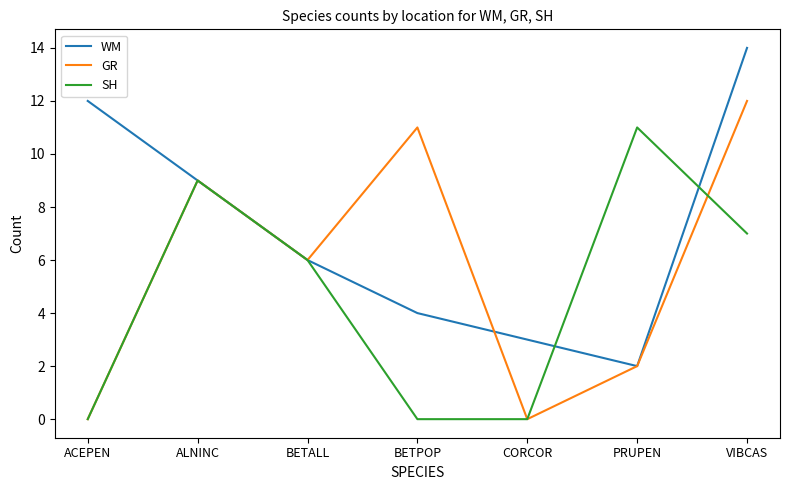

True or false: SH has more than 2 points higher than both neighbors.

False